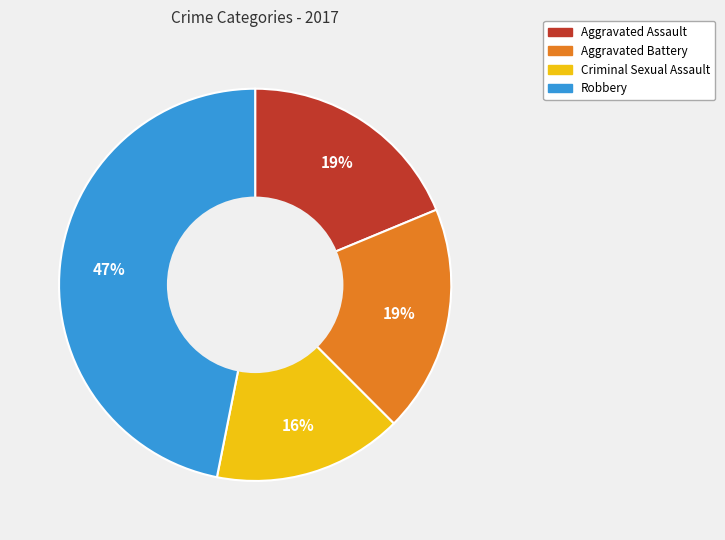

Count the number of slices in the pie.

4